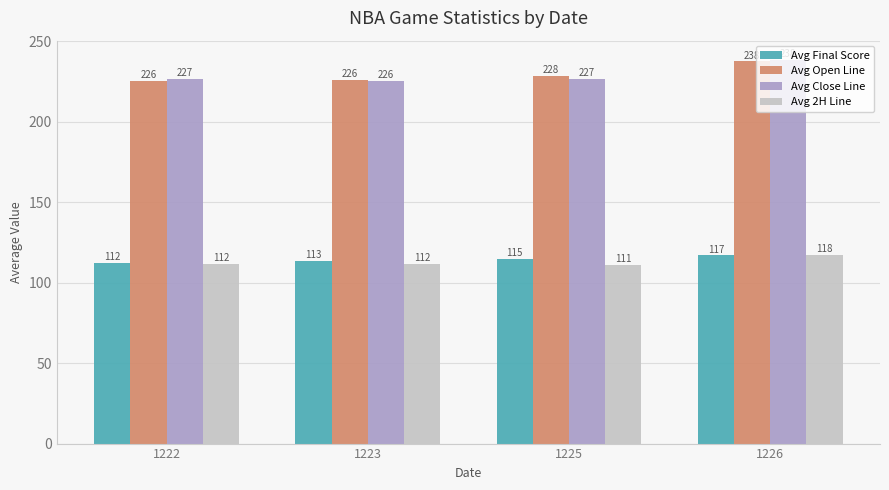

How many bars are there in each group?

4